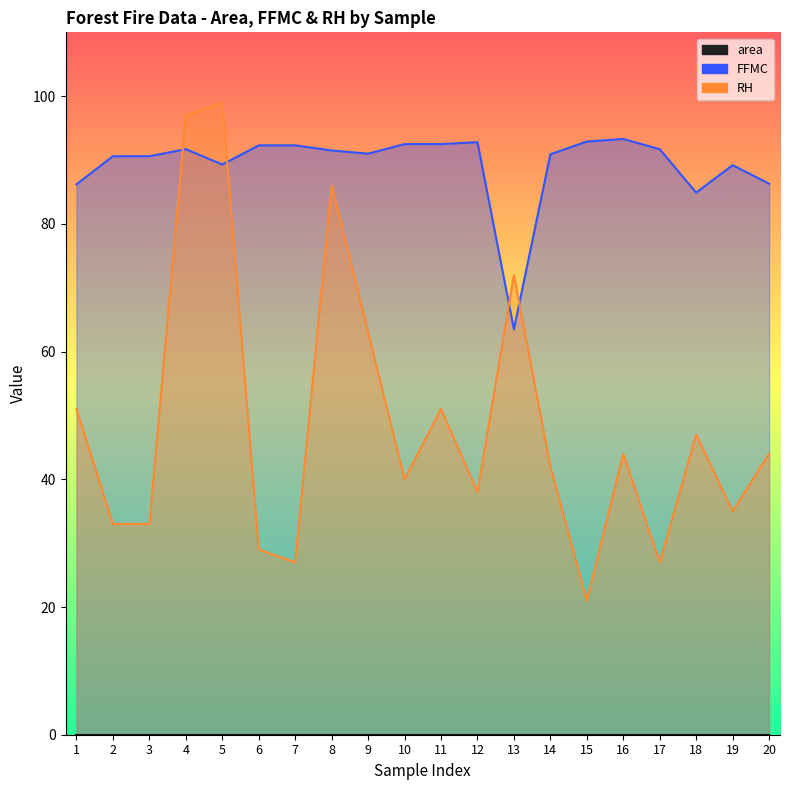

At how many categories does at least one series exceed 31?

20